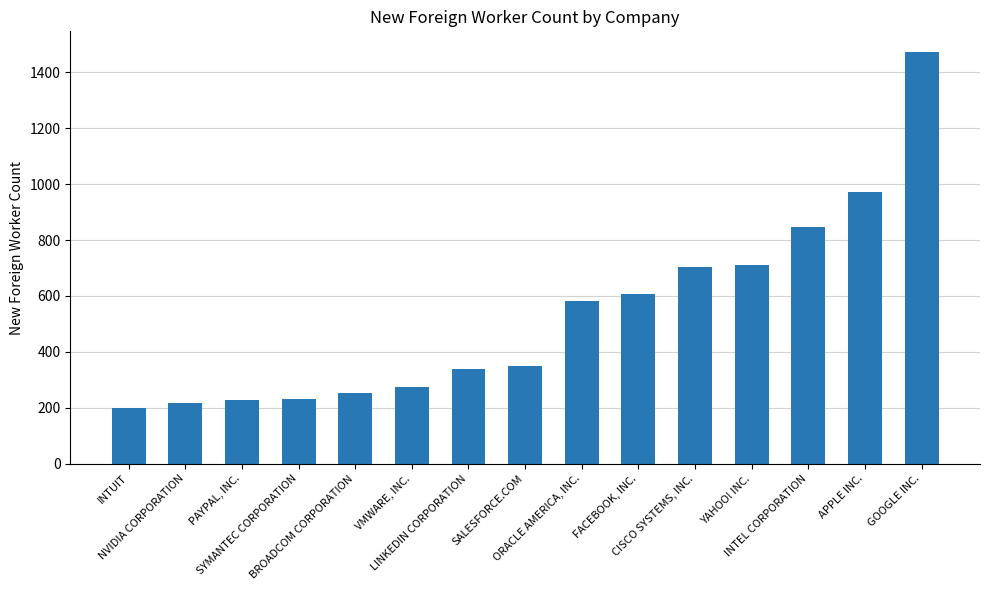

What is the value of the 2nd bar from the left?

217